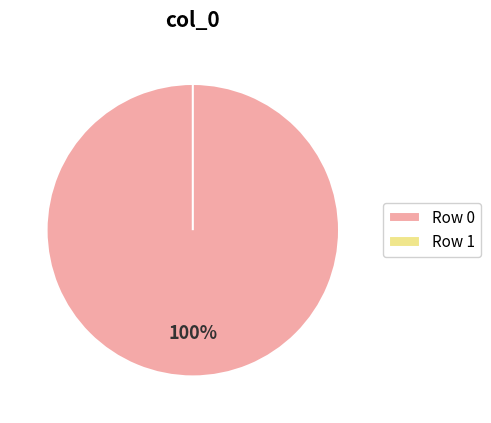

Which slice is the smallest?

1